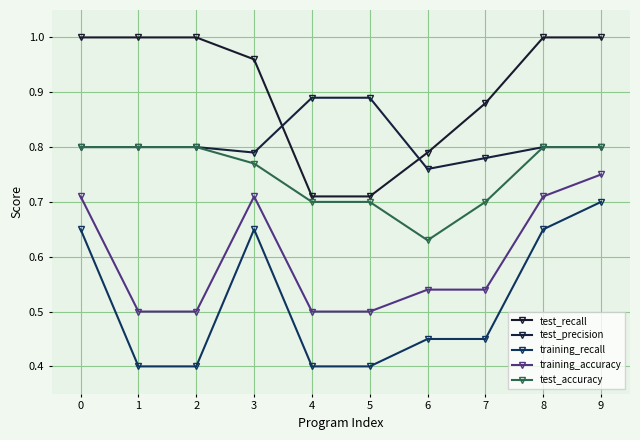

How many lines are shown in the chart?

5